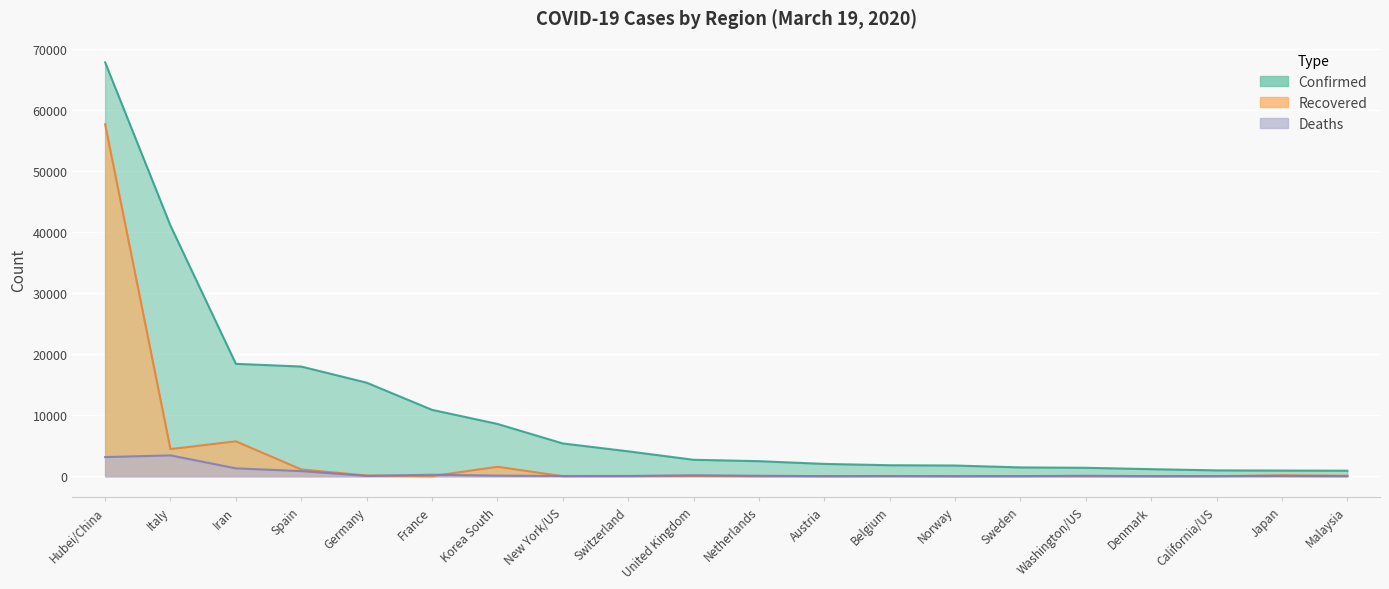

Which series changed the most between Belgium and Norway?

Confirmed